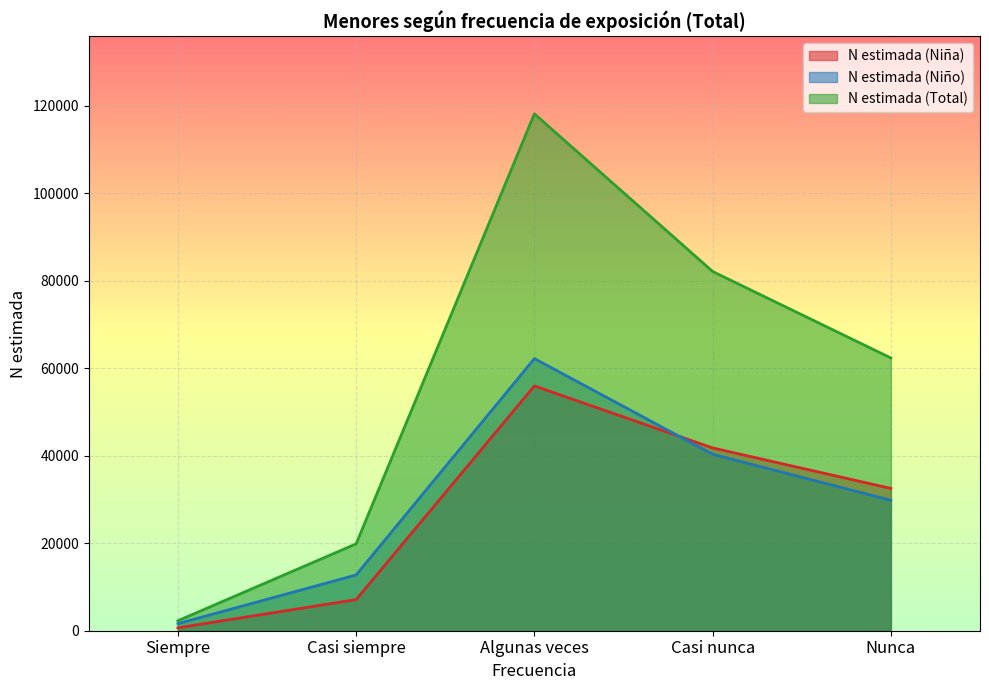

At which category does the chart reach its minimum across all series?

Siempre